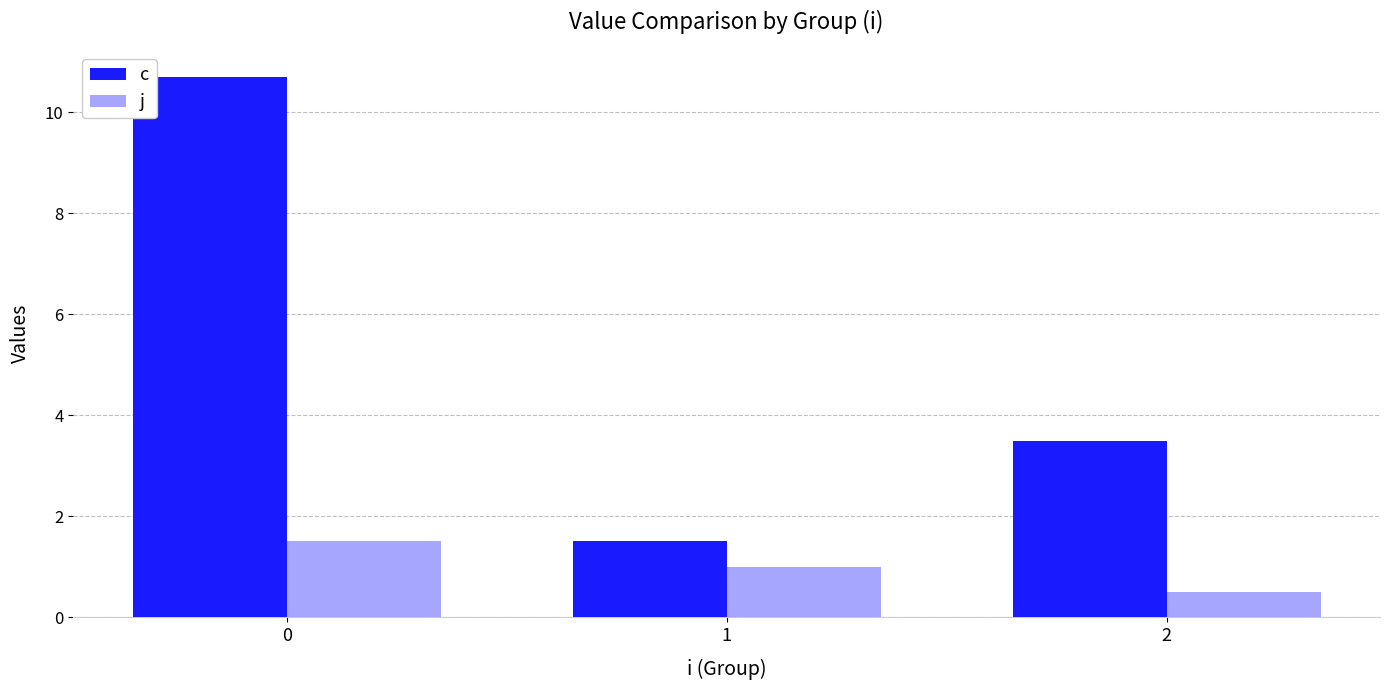

What is the value of the c bar at the 3rd from the left?

3.5